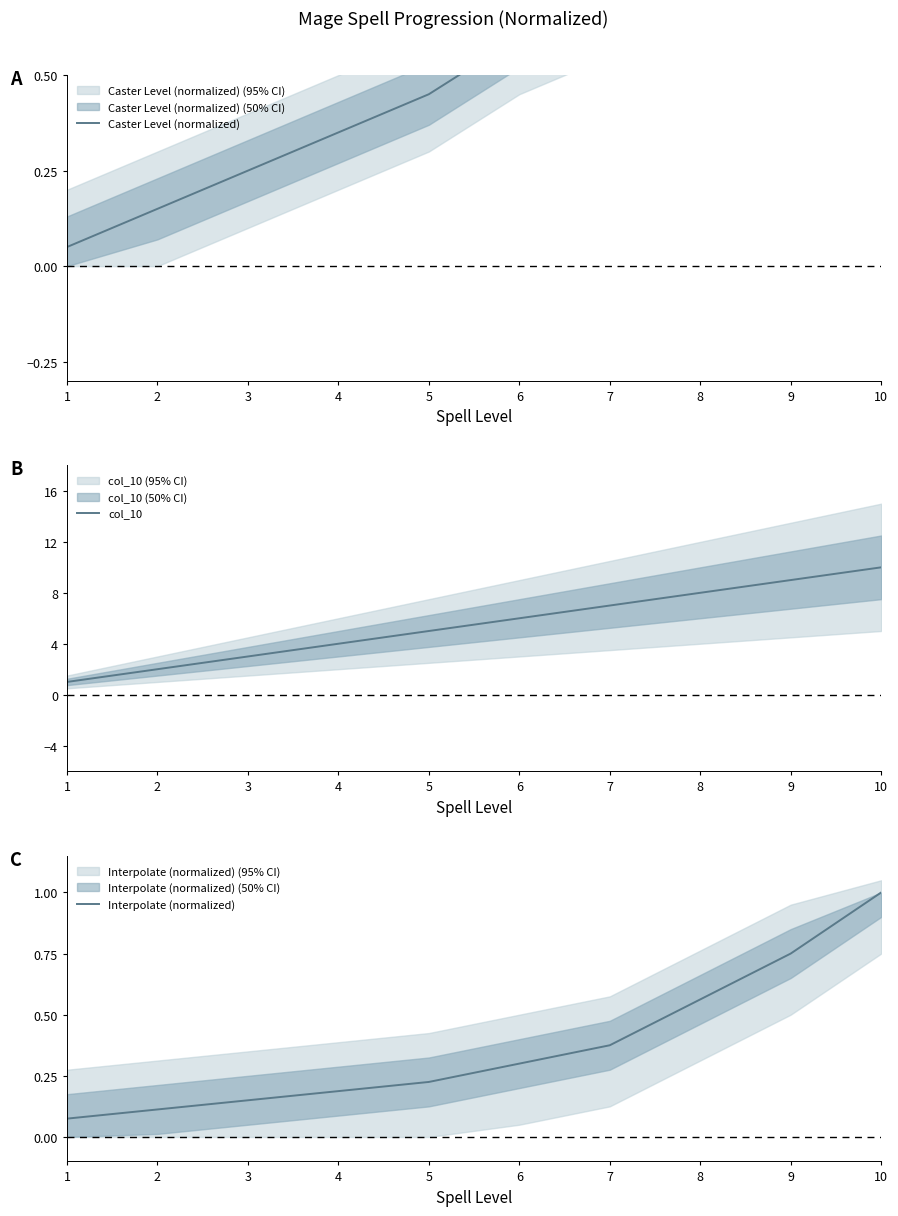

Which series changed the most between 3 and 9?

col_10